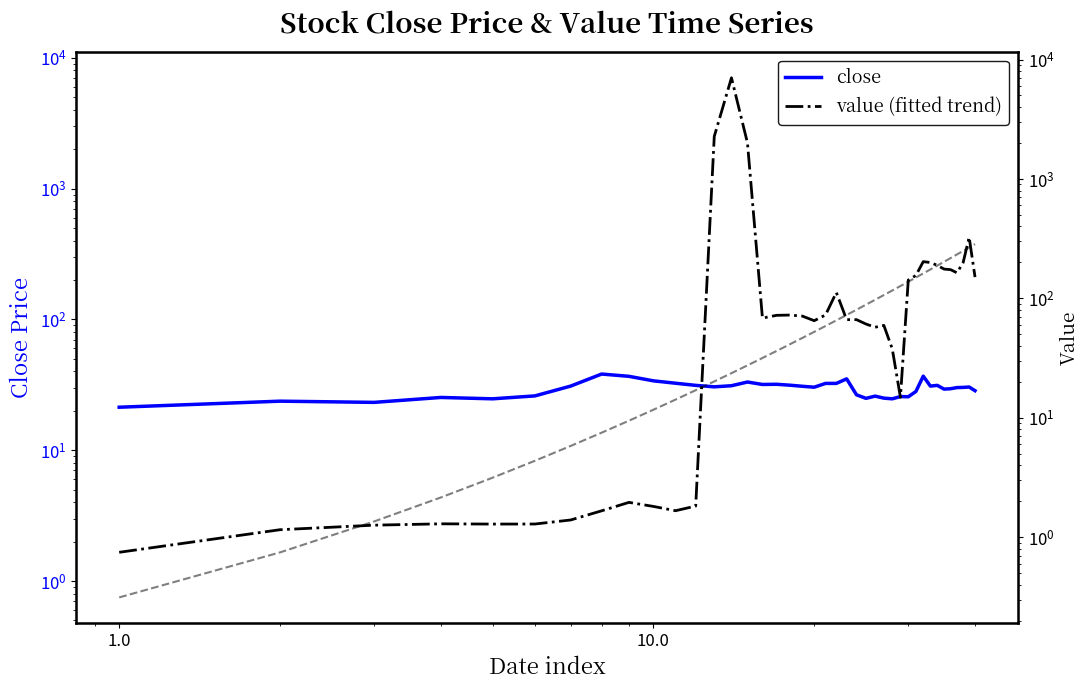

What is the spread (max minus min) of values at 26?

34.5